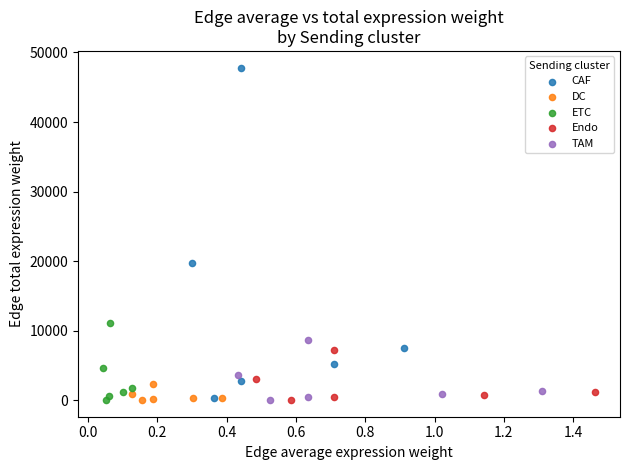

Which series has the largest Y range (max minus min)?

CAF